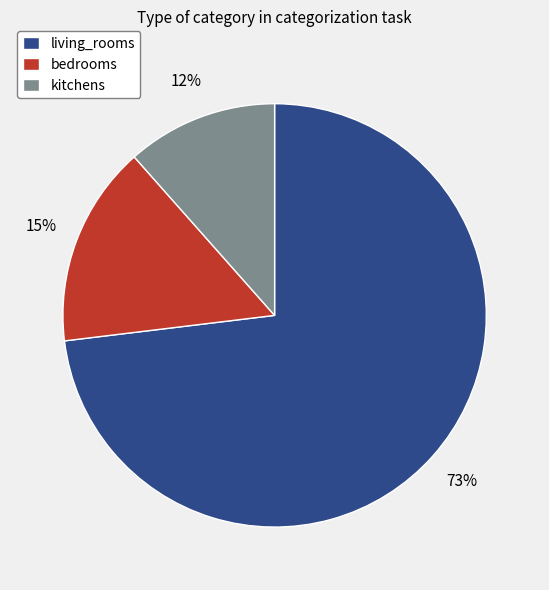

Which has a higher value, kitchens or bedrooms?

bedrooms